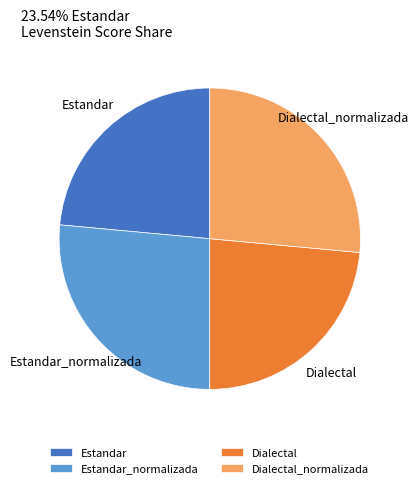

True or false: Dialectal accounts for 12% of the total.

False